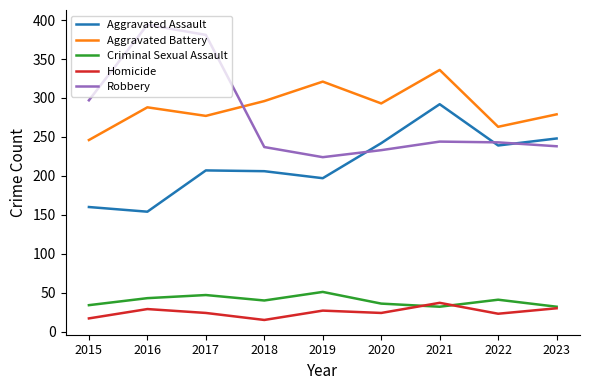

Between 2016 and 2021, which series saw the biggest shift?

Robbery